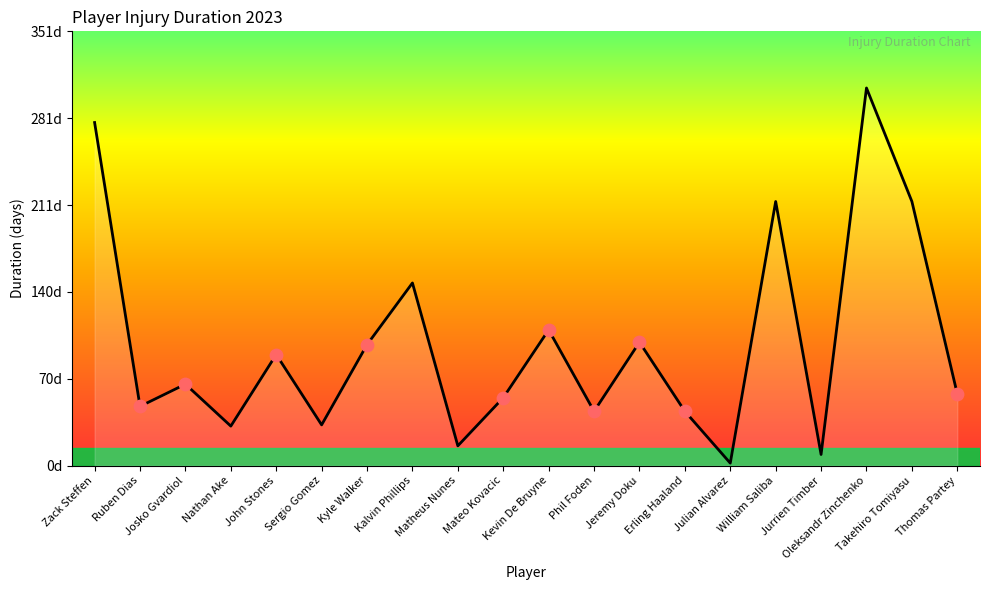

What is the ratio of the value at Josko Gvardiol to the value at Jurrien Timber?

7.3